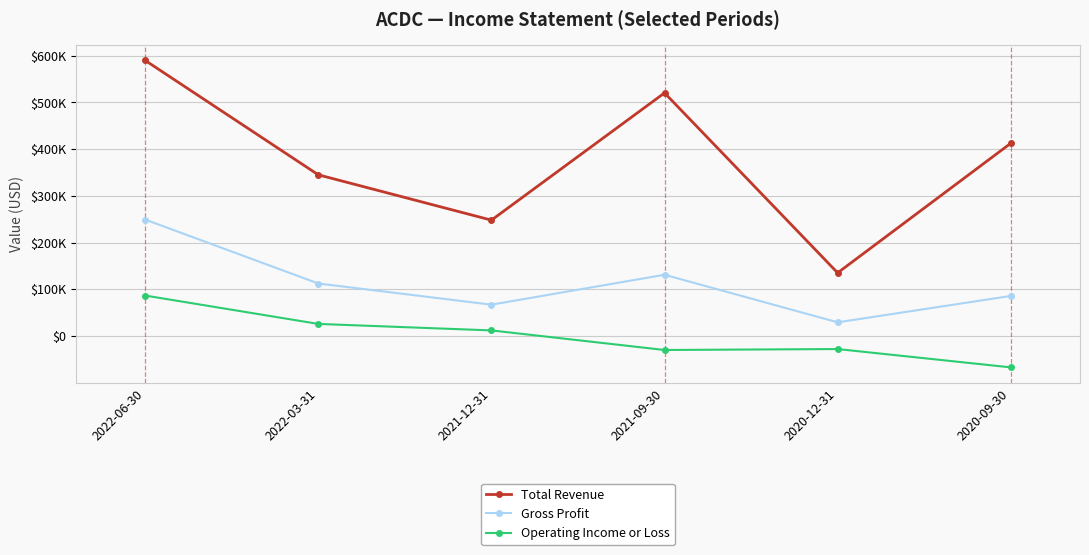

List the series in order of their peak value, highest first.

Total Revenue, Gross Profit, Operating Income or Loss